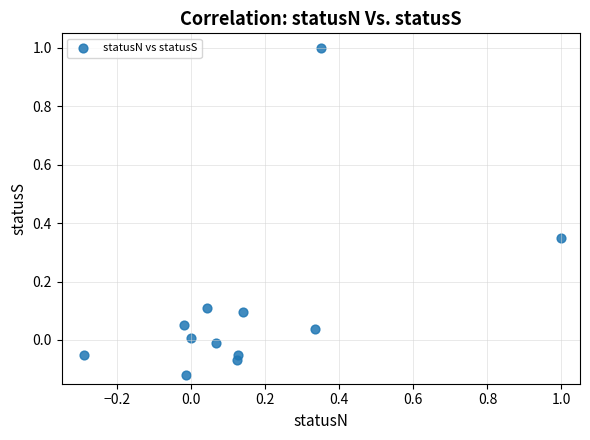

What is the range of Y values (max minus min)?

1.1